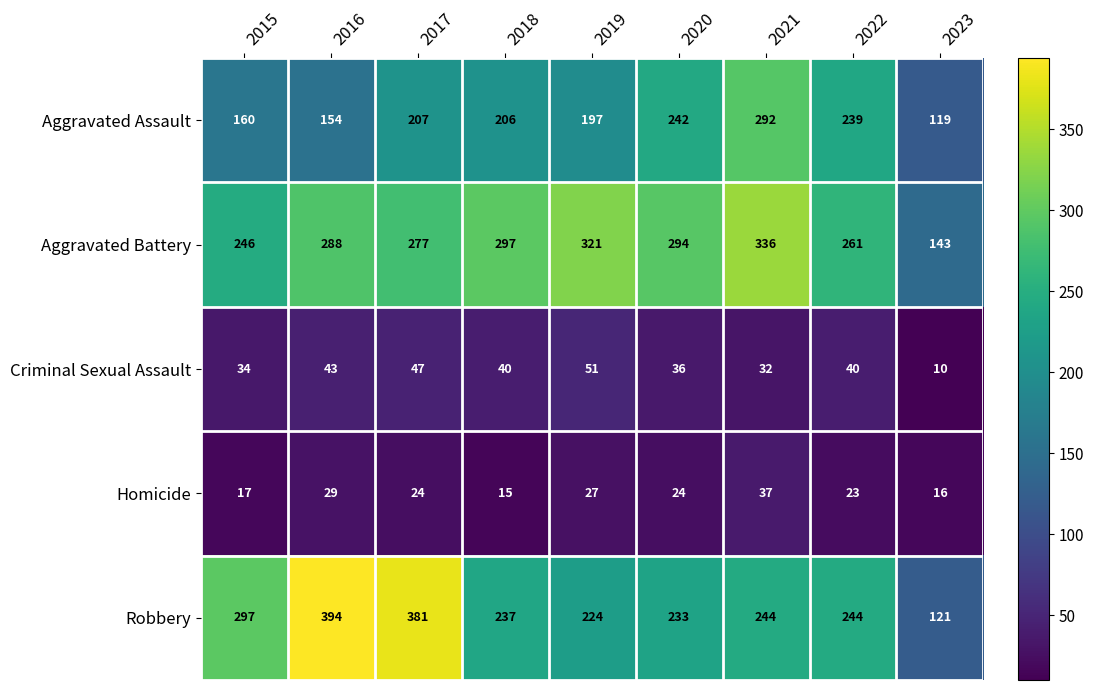

Which category has the lowest value across all series?

2023